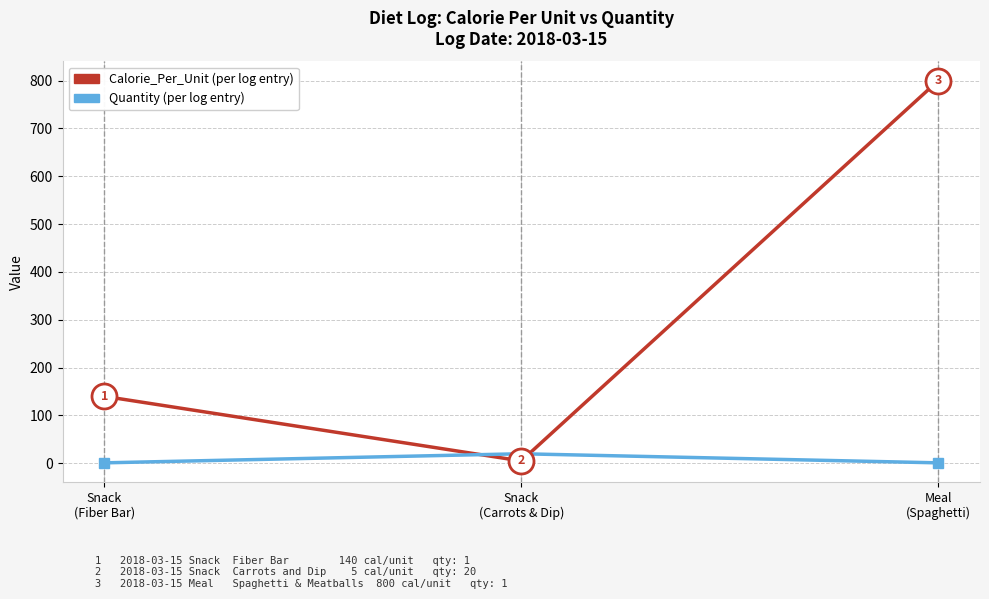

True or false: Quantity (per log entry) has a value of 1 at Snack
(Fiber Bar).

True